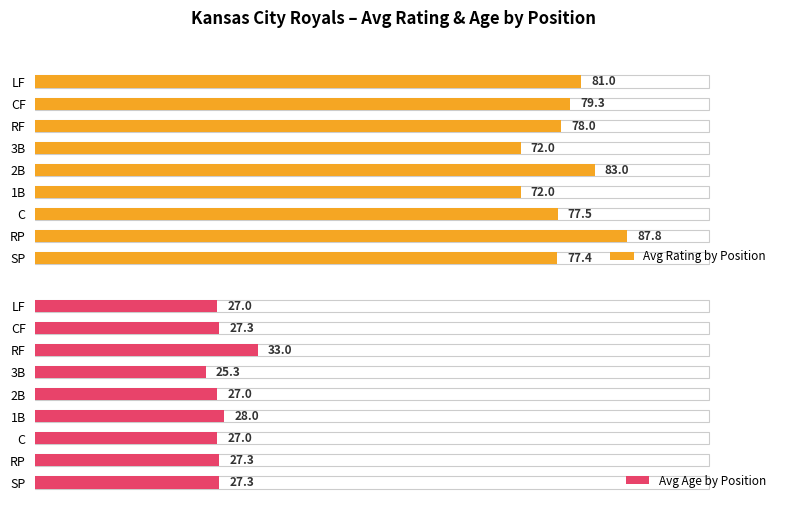

What is the sum of all Avg Age by Position values?

249.2